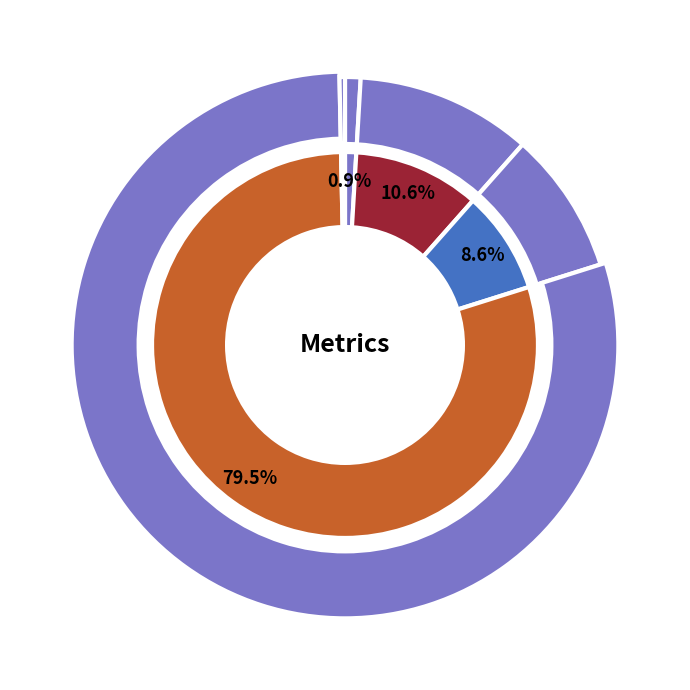

What percentage is the MAPE slice, to the nearest percent?

11%